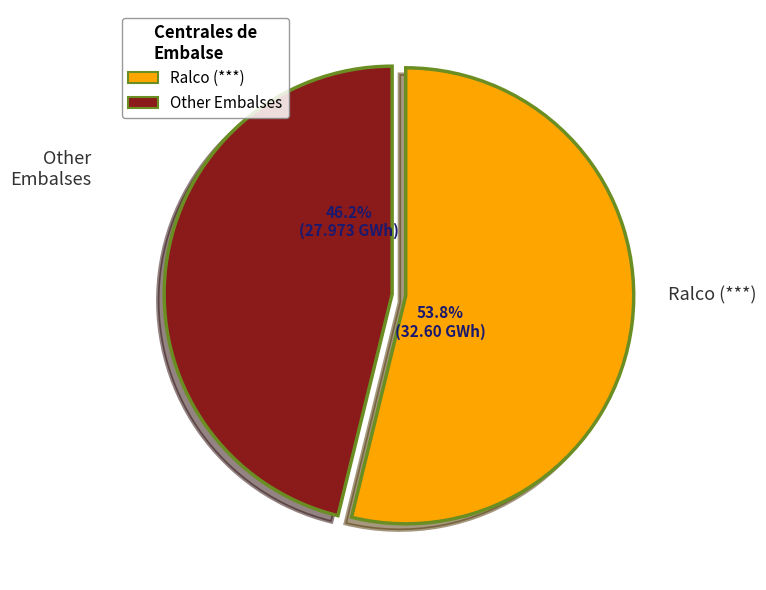

Does Ralco (***) represent more than half of the total?

Yes